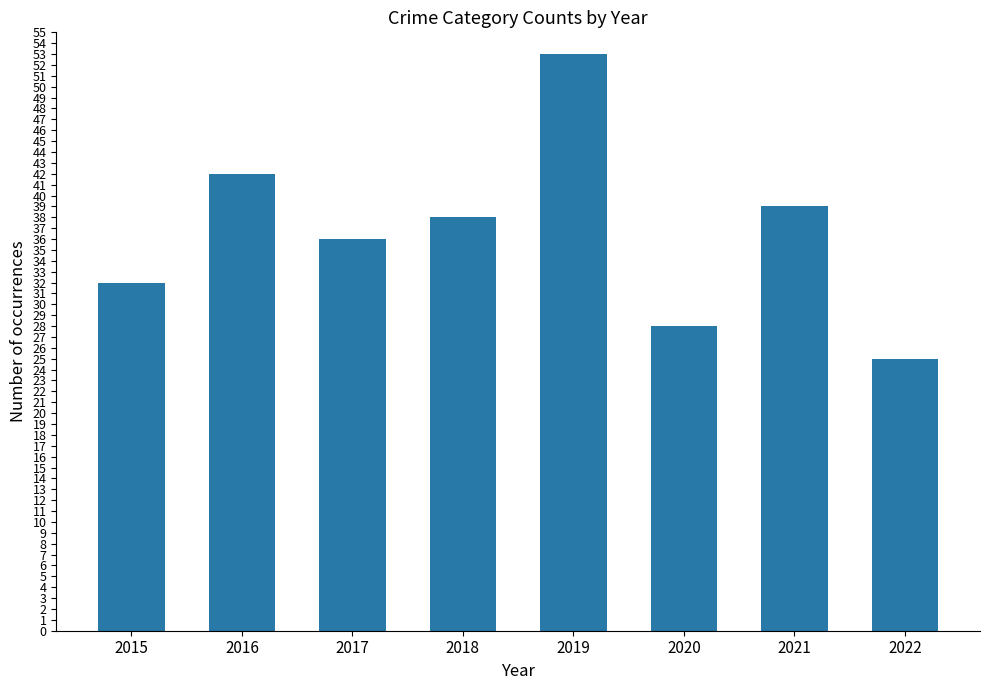

List the labels in order of value, largest first.

2019, 2016, 2021, 2018, 2017, 2015, 2020, 2022